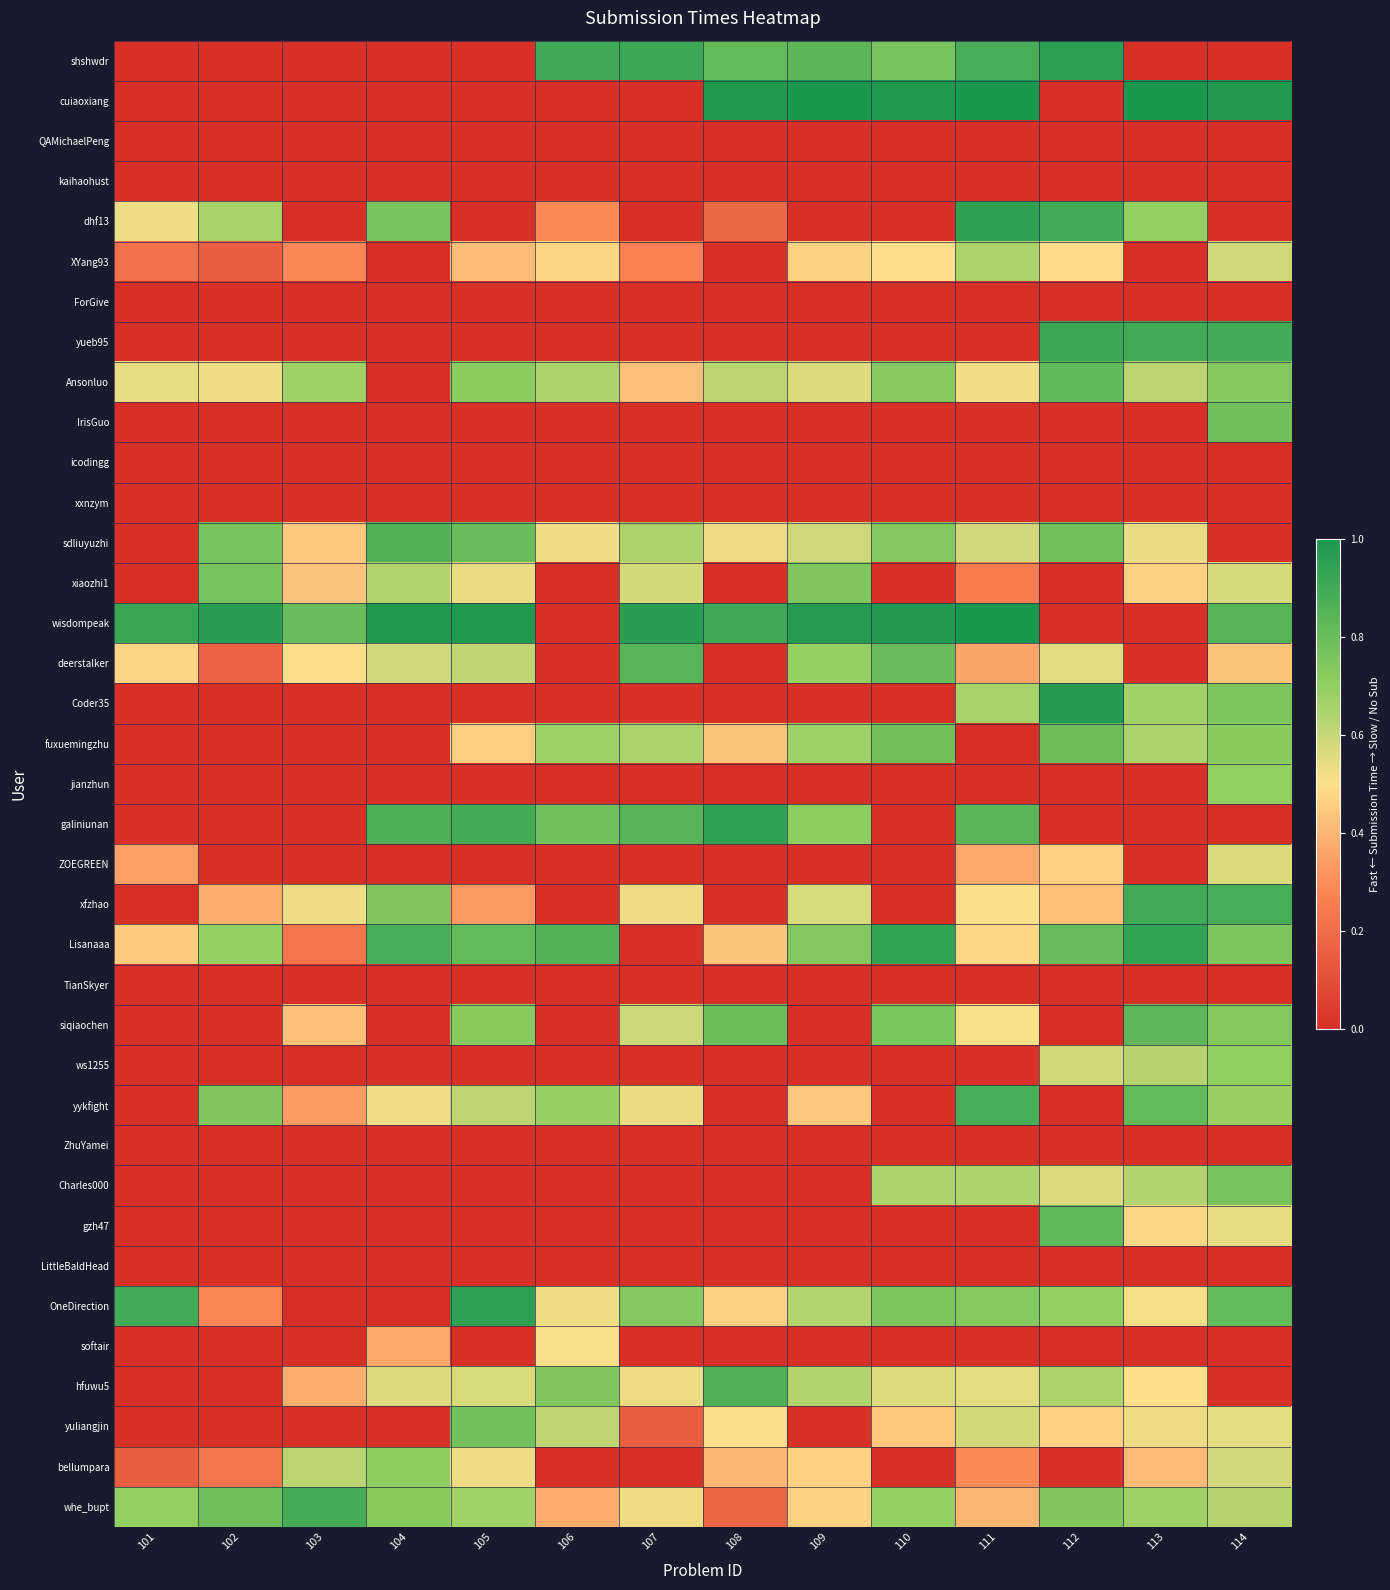

Which series has the largest total across all categories?

wisdompeak